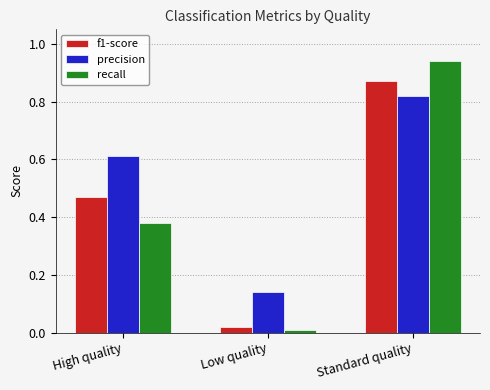

What is the sum of all precision values?

1.6